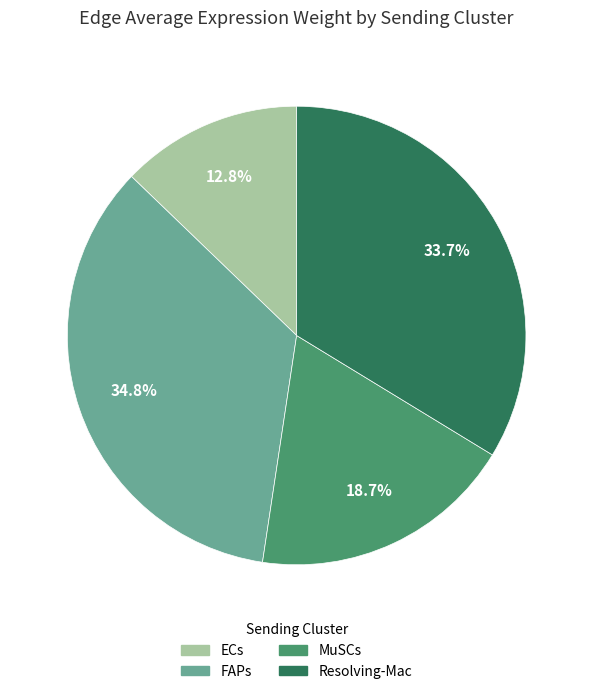

Rank the categories by value from highest to lowest.

FAPs, Resolving-Mac, MuSCs, ECs